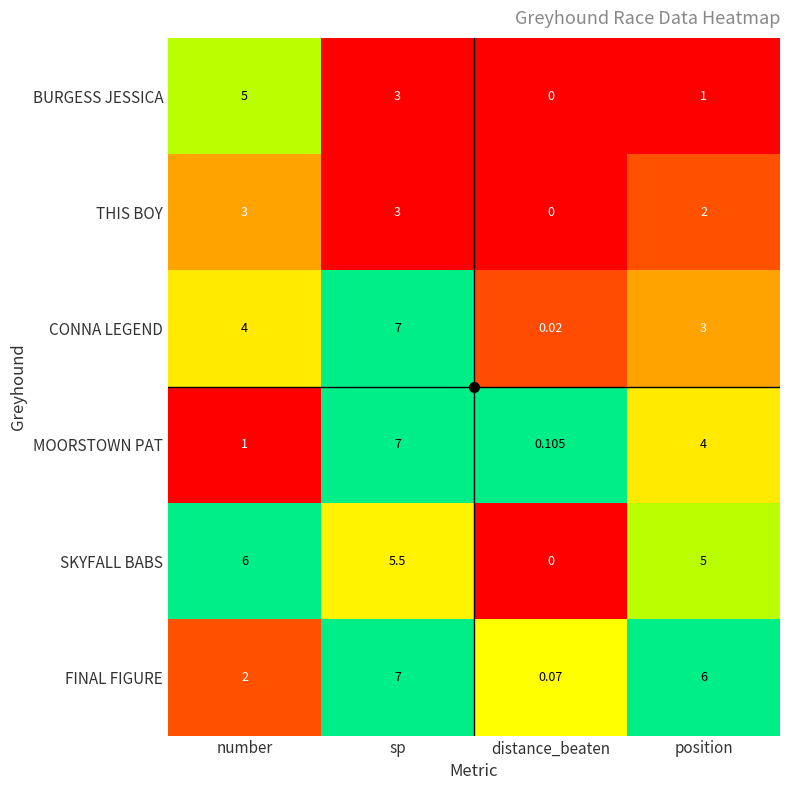

At which label is CONNA LEGEND closest to 3?

position